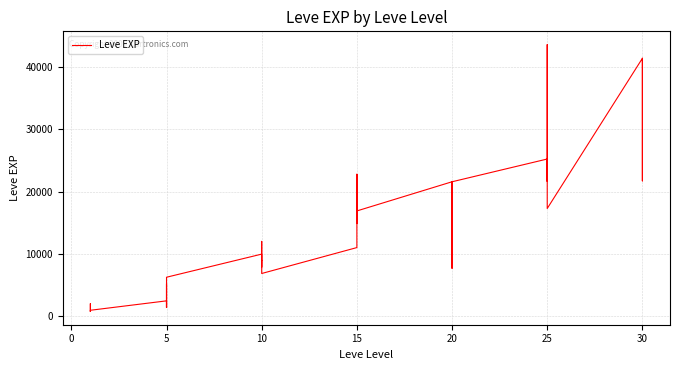

What is the ratio of the value at 27 to the value at 5?

16.2